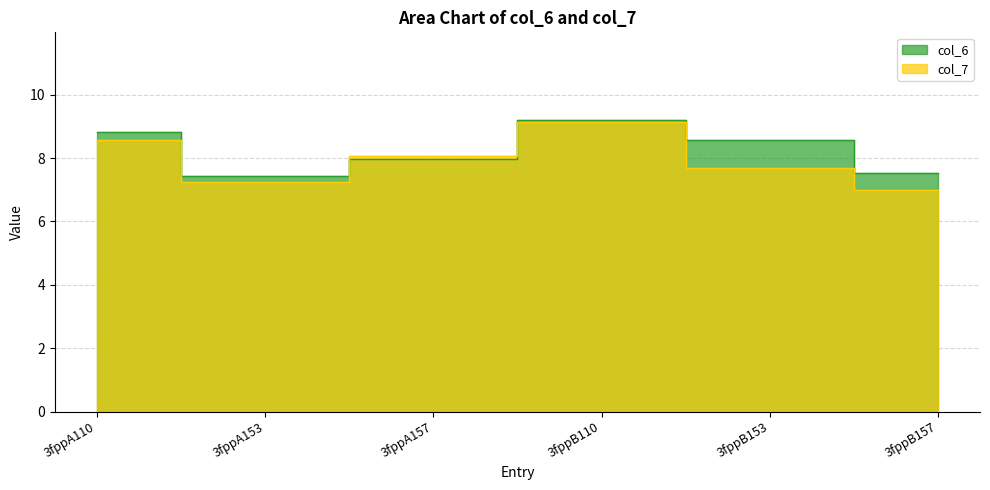

After their last crossing, which series has the higher values: col_6 or col_7?

col_6